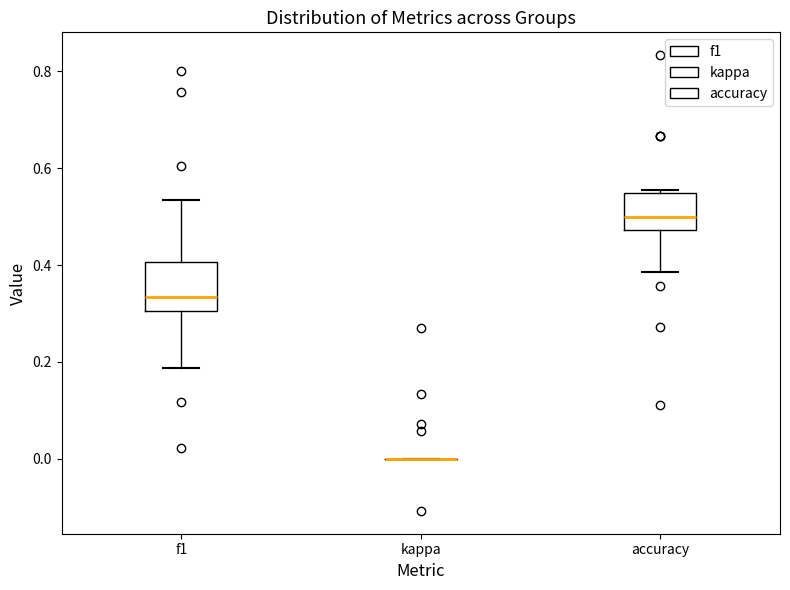

Reading left to right, read every box against the y-axis: the position of its median line, the range the box covers, and the ends of its whiskers. The values are not printed on the chart, so give them approximately, as read against the axis.

f1: median 0.34, box 0.30 to 0.40, whiskers 0.18 to 0.54
kappa: box collapsed to a line at 0.00, whiskers 0.00 to 0.00
accuracy: median 0.50, box 0.48 to 0.54, whiskers 0.38 to 0.56